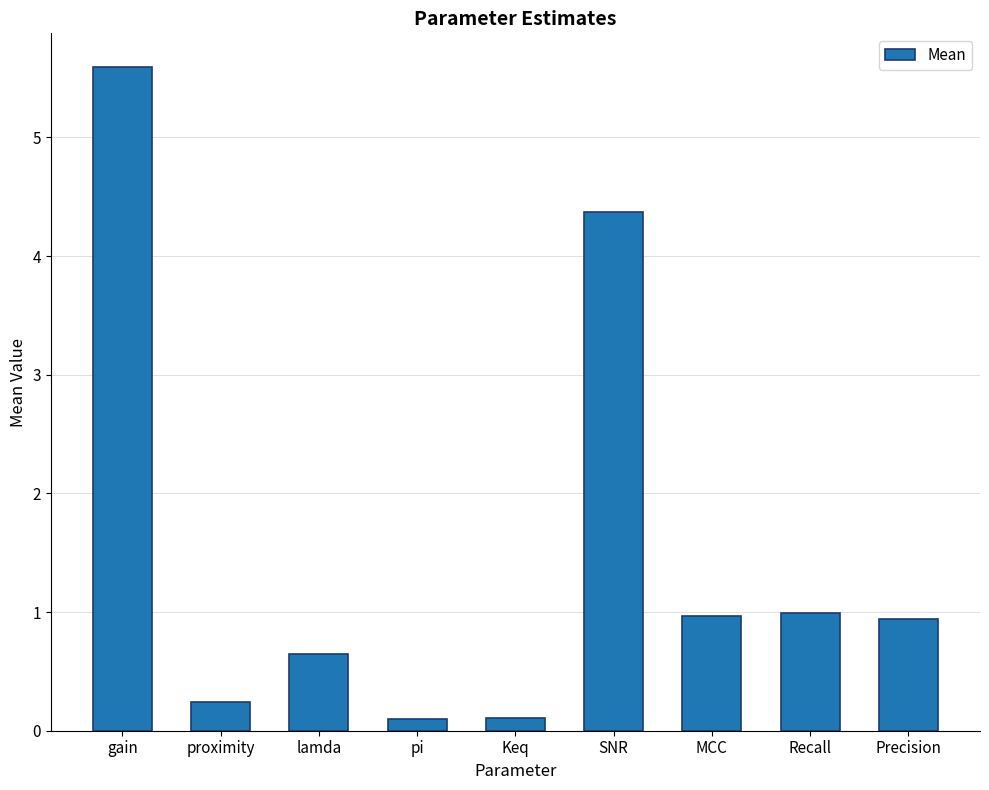

How many categories are shown in the chart?

9